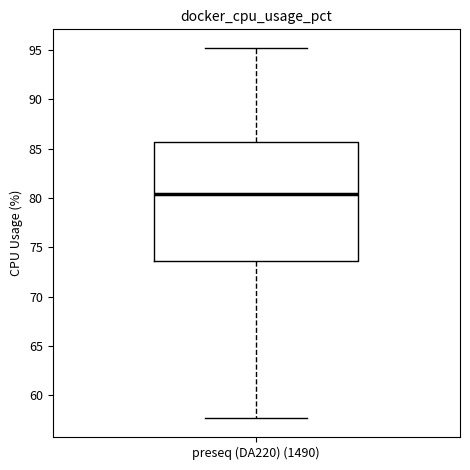

Read this box plot against the y-axis: the position of the median line, the range covered by the box, and the ends of both whiskers. The values are not printed on the chart, so give them approximately, as read against the axis.

median 80.5, box 73.5 to 85.5, whiskers 57.5 to 95.0